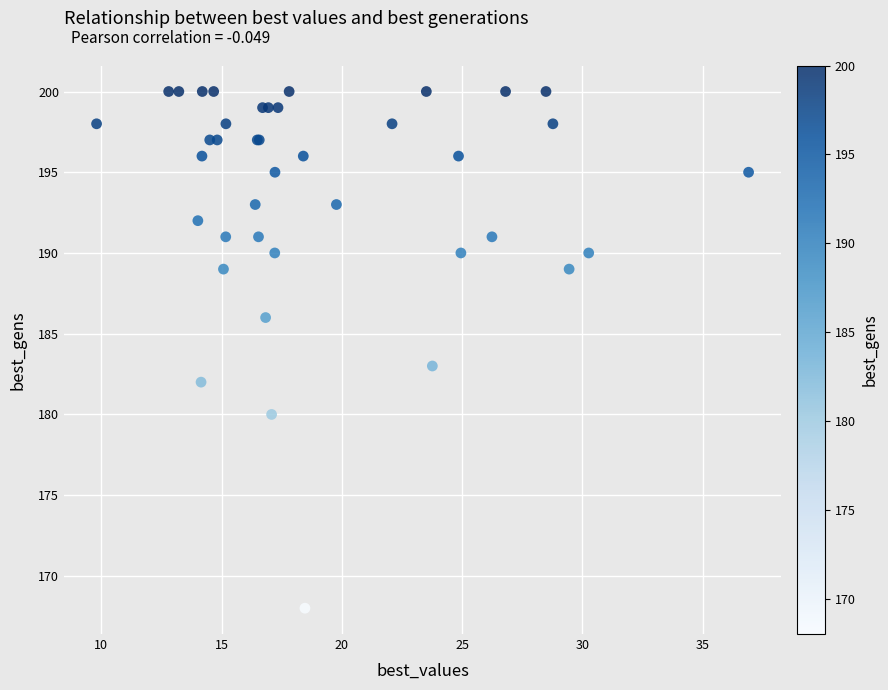

What Y value in the scatter plot is closest to 184?

183